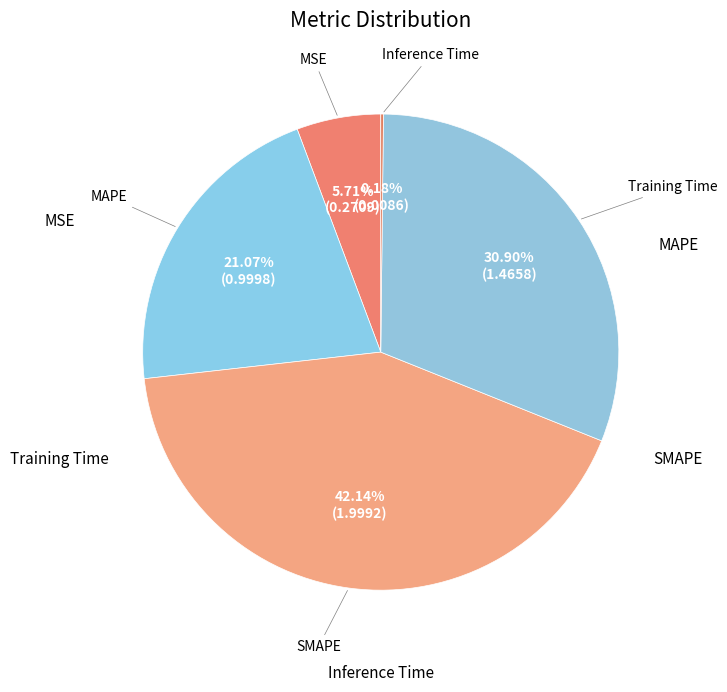

How many slices are in this pie chart?

5